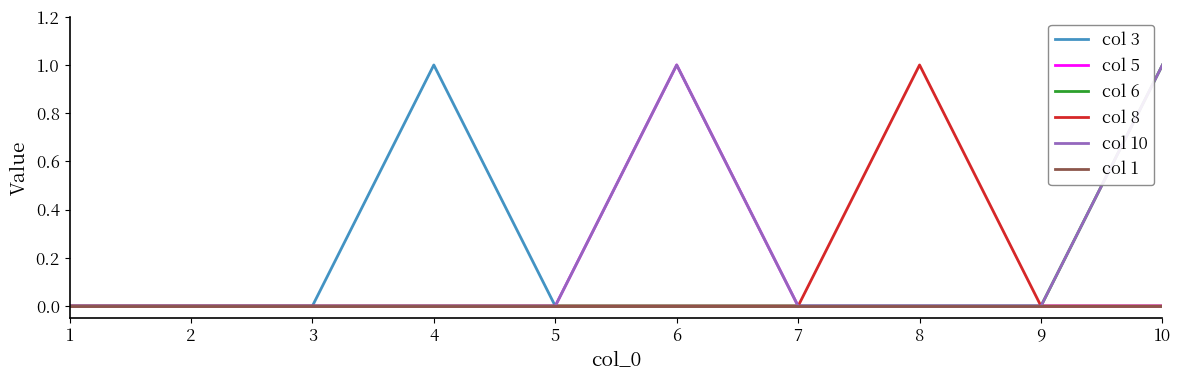

What is the spread (max minus min) of values at 6?

1